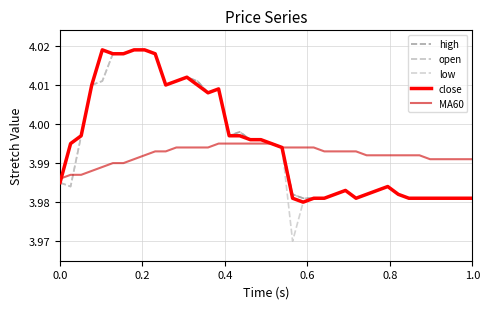

Reading left to right, what are all the values shown in this chart?

high: 4.0	4.0	4.0	4.0	4.0	4.0	4.0	4.0	4.0	4.0	4.0	4.0	4.0	4.0	4.0	4.0	4.0	4.0	4.0	4.0	4.0	4.0	4.0	4.0	4.0	4.0	4.0	4.0	4.0	4.0	4.0	4.0	4.0	4.0	4.0	4.0	4.0	4.0	4.0	4.0
open: 4.0	4.0	4.0	4.0	4.0	4.0	4.0	4.0	4.0	4.0	4.0	4.0	4.0	4.0	4.0	4.0	4.0	4.0	4.0	4.0	4.0	4.0	4.0	4.0	4.0	4.0	4.0	4.0	4.0	4.0	4.0	4.0	4.0	4.0	4.0	4.0	4.0	4.0	4.0	4.0
low: 4.0	4.0	4.0	4.0	4.0	4.0	4.0	4.0	4.0	4.0	4.0	4.0	4.0	4.0	4.0	4.0	4.0	4.0	4.0	4.0	4.0	4.0	4.0	4.0	4.0	4.0	4.0	4.0	4.0	4.0	4.0	4.0	4.0	4.0	4.0	4.0	4.0	4.0	4.0	4.0
close: 4.0	4.0	4.0	4.0	4.0	4.0	4.0	4.0	4.0	4.0	4.0	4.0	4.0	4.0	4.0	4.0	4.0	4.0	4.0	4.0	4.0	4.0	4.0	4.0	4.0	4.0	4.0	4.0	4.0	4.0	4.0	4.0	4.0	4.0	4.0	4.0	4.0	4.0	4.0	4.0
MA60: 4.0	4.0	4.0	4.0	4.0	4.0	4.0	4.0	4.0	4.0	4.0	4.0	4.0	4.0	4.0	4.0	4.0	4.0	4.0	4.0	4.0	4.0	4.0	4.0	4.0	4.0	4.0	4.0	4.0	4.0	4.0	4.0	4.0	4.0	4.0	4.0	4.0	4.0	4.0	4.0